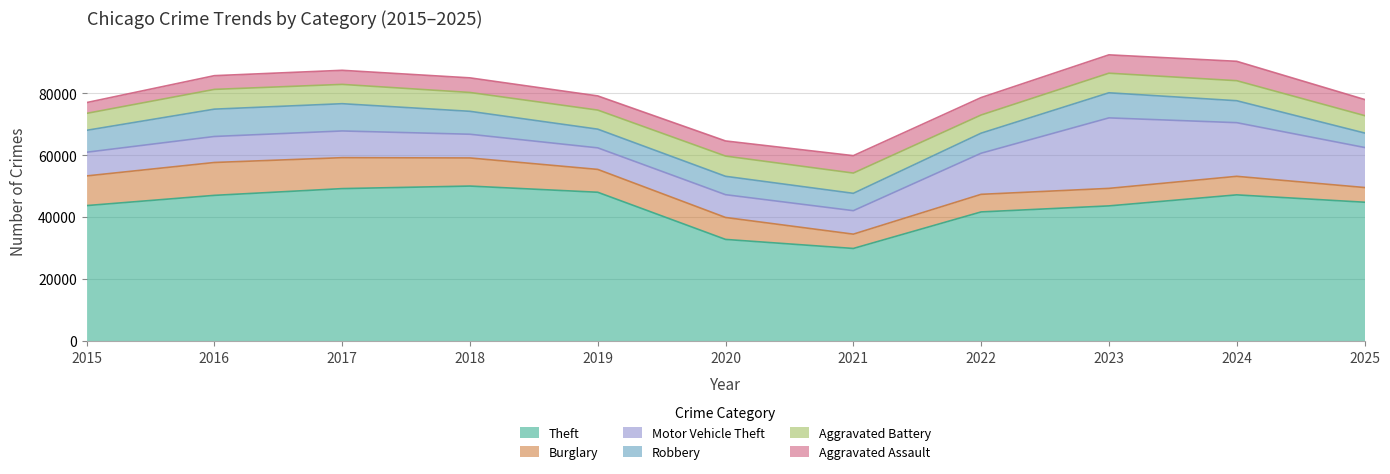

What are all the series names shown in the legend?

Theft, Burglary, Motor Vehicle Theft, Robbery, Aggravated Battery, Aggravated Assault